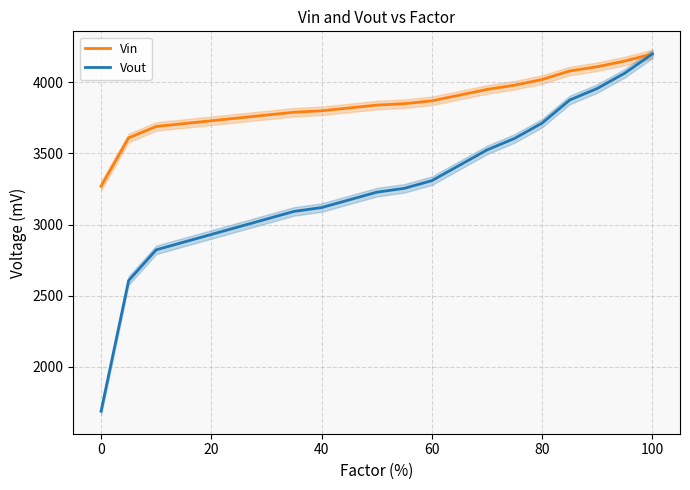

What is the difference between the second highest and minimum values in the Vin series?

880